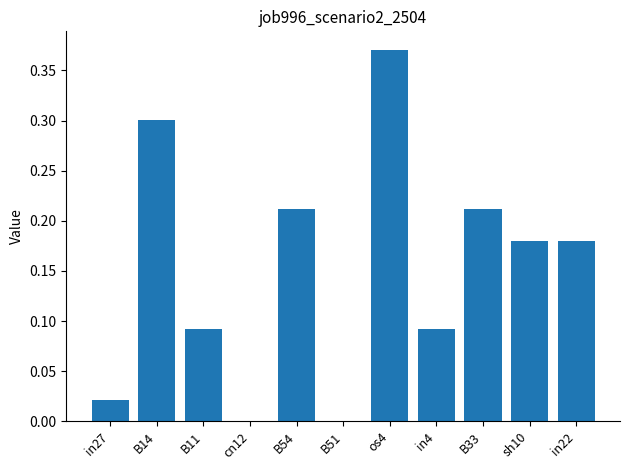

At which category does the chart reach its peak across all series?

os4